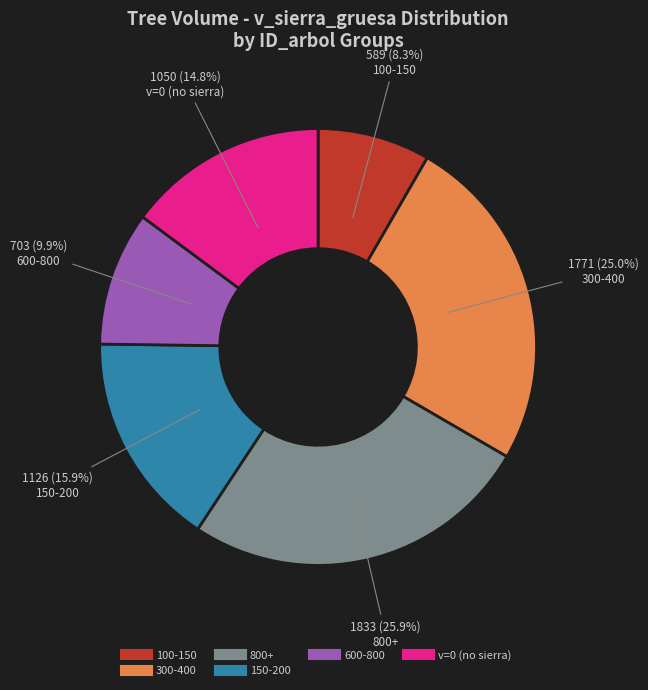

Is there any slice that represents more than half of the pie?

No